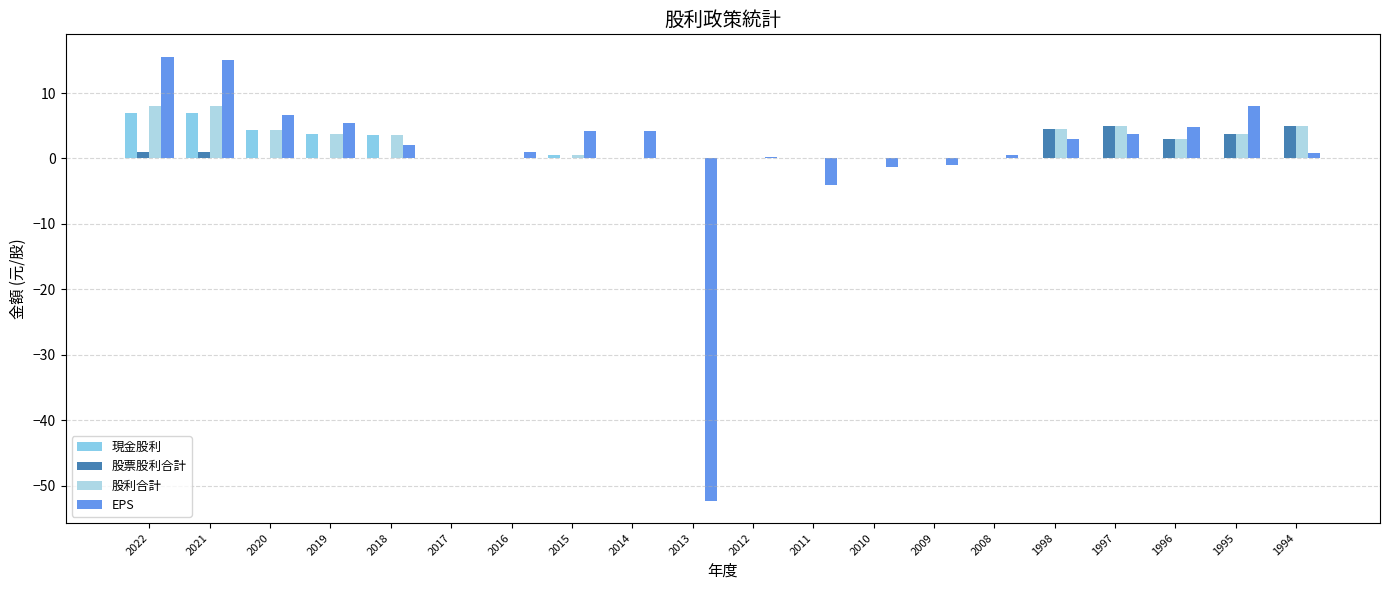

How many data points does each series have?

20